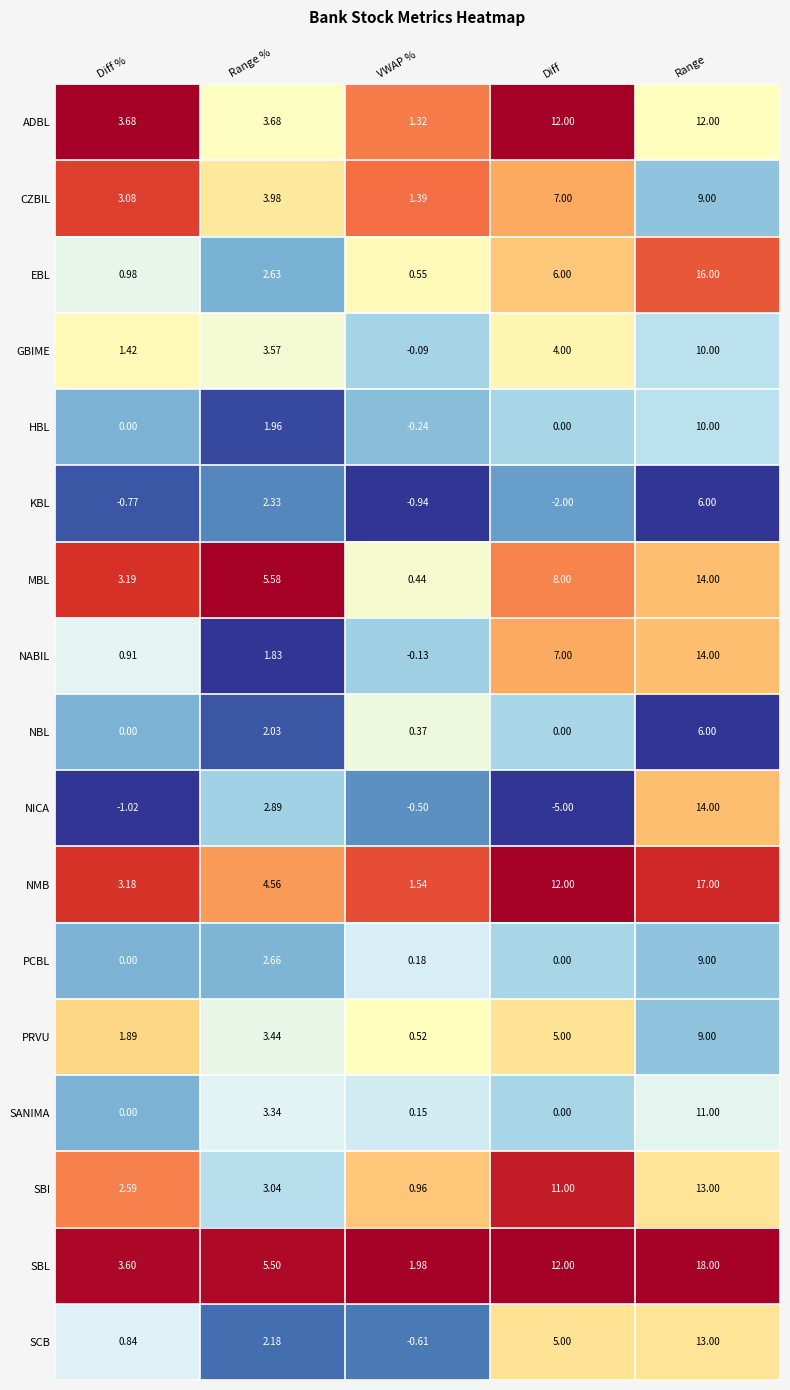

Where does the PRVU series first go above 3?

Range %